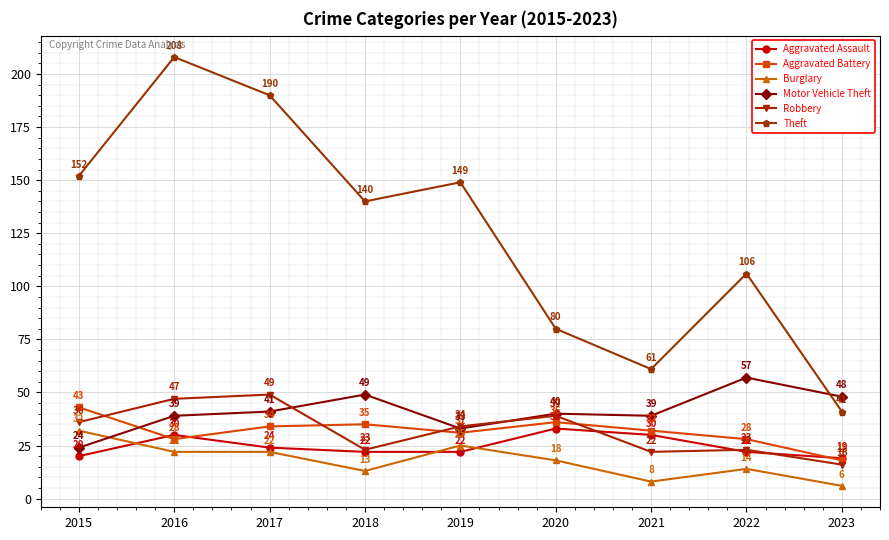

What is the difference between the maximum and minimum values in the Aggravated Assault series?

14